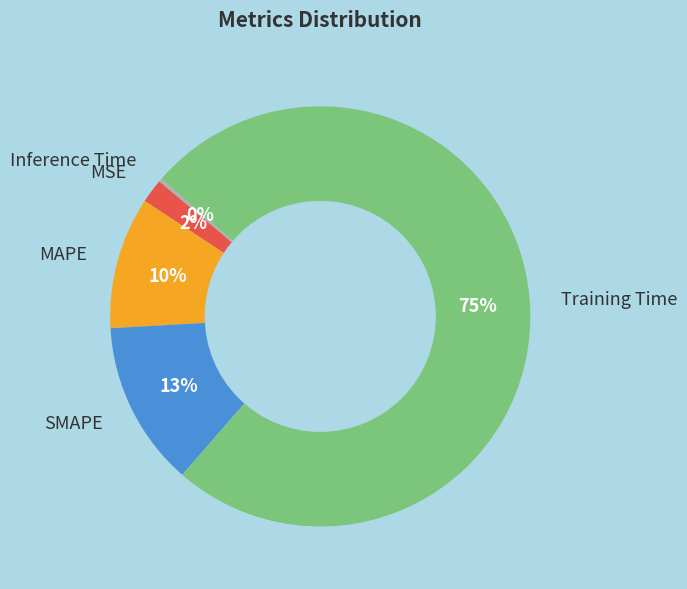

The Training Time slice represents 67% of the pie. True or false?

False